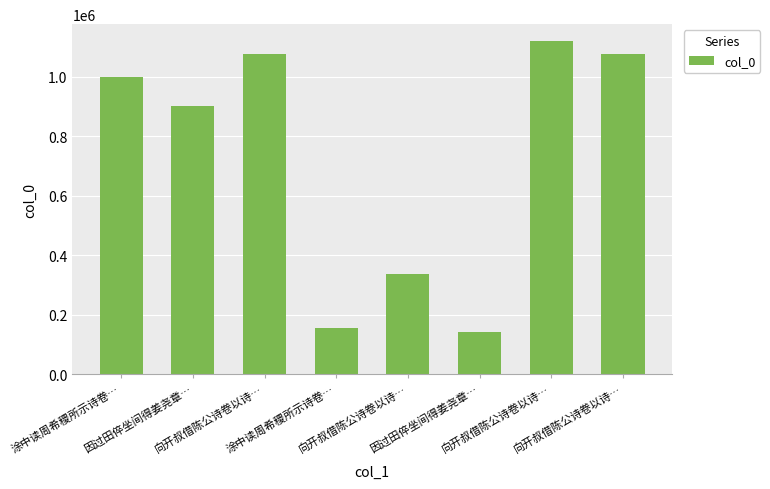

What is the approximate value at 因过田倅坐间得姜尧章…, to the nearest 10?

902870